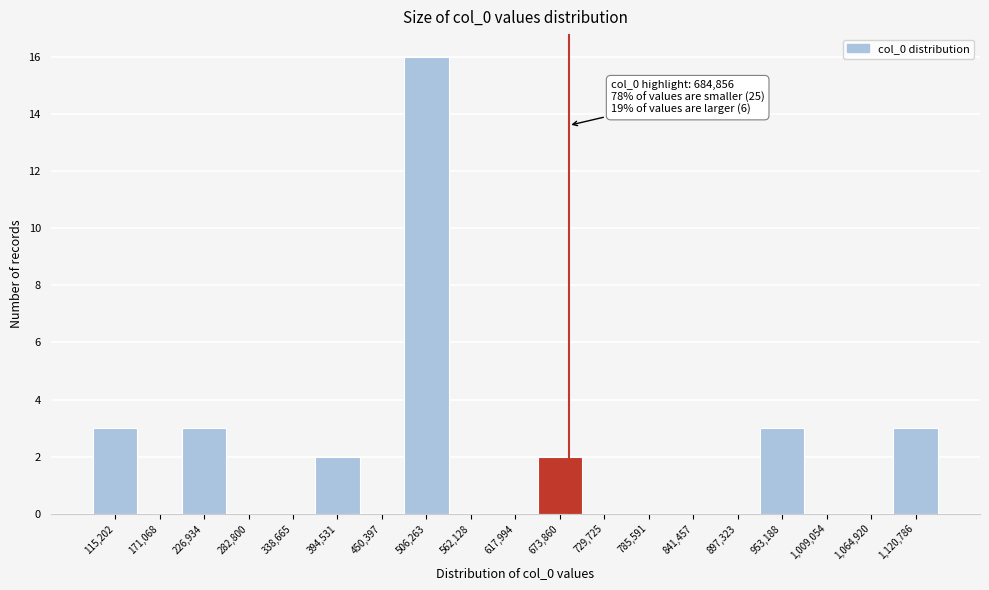

Over which range of the x-axis is the bar tallest?

480000 to 530000